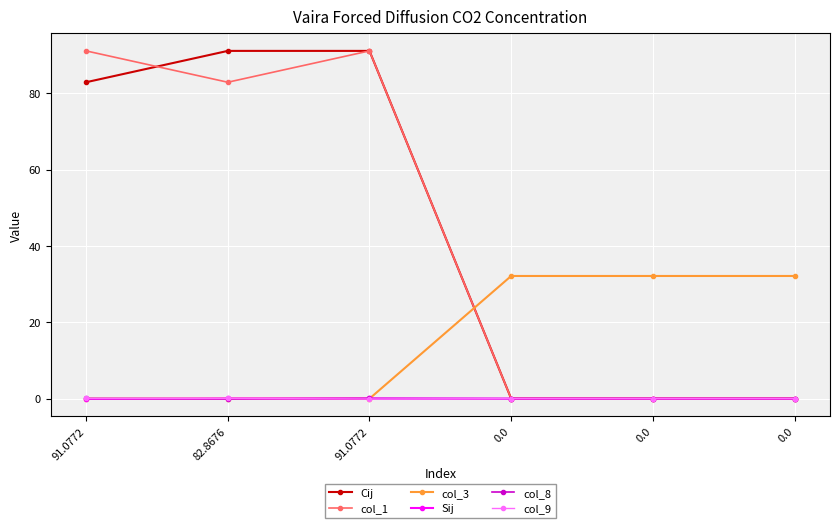

Reading right to left, what are all the values shown in this chart?

Cij: 0.0=0.0	0.0=0.0	0.0=0.0	91.0772=91.1	82.8676=91.1	91.0772=82.9
col_1: 0.0=0.0	0.0=0.0	0.0=0.0	91.0772=91.1	82.8676=82.9	91.0772=91.1
col_3: 0.0=32.1	0.0=32.1	0.0=32.1	91.0772=0.0	82.8676=0.0	91.0772=0.0
Sij: 0.0=0.0	0.0=0.0	0.0=0.0	91.0772=0.0	82.8676=0.0	91.0772=-0.1
col_8: 0.0=0.0	0.0=0.0	0.0=0.0	91.0772=0.0	82.8676=-0.1	91.0772=0.0
col_9: 0.0=0.0	0.0=0.0	0.0=0.0	91.0772=-0.1	82.8676=0.0	91.0772=0.0